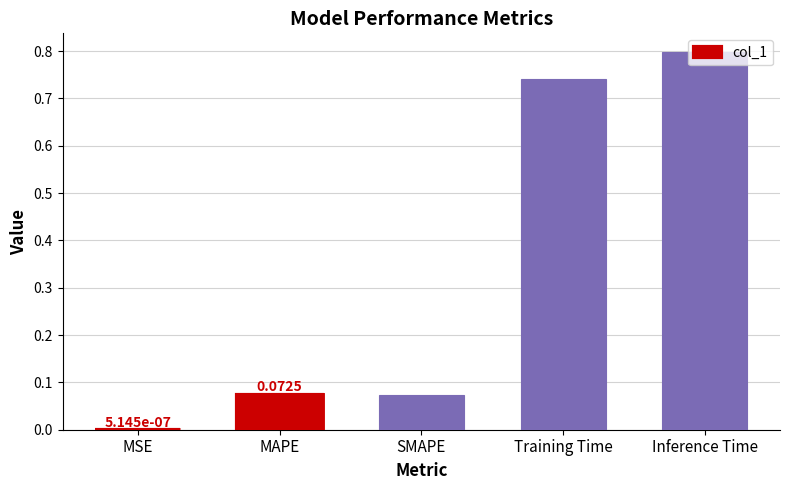

What is the difference between the second highest and second lowest values?

0.7